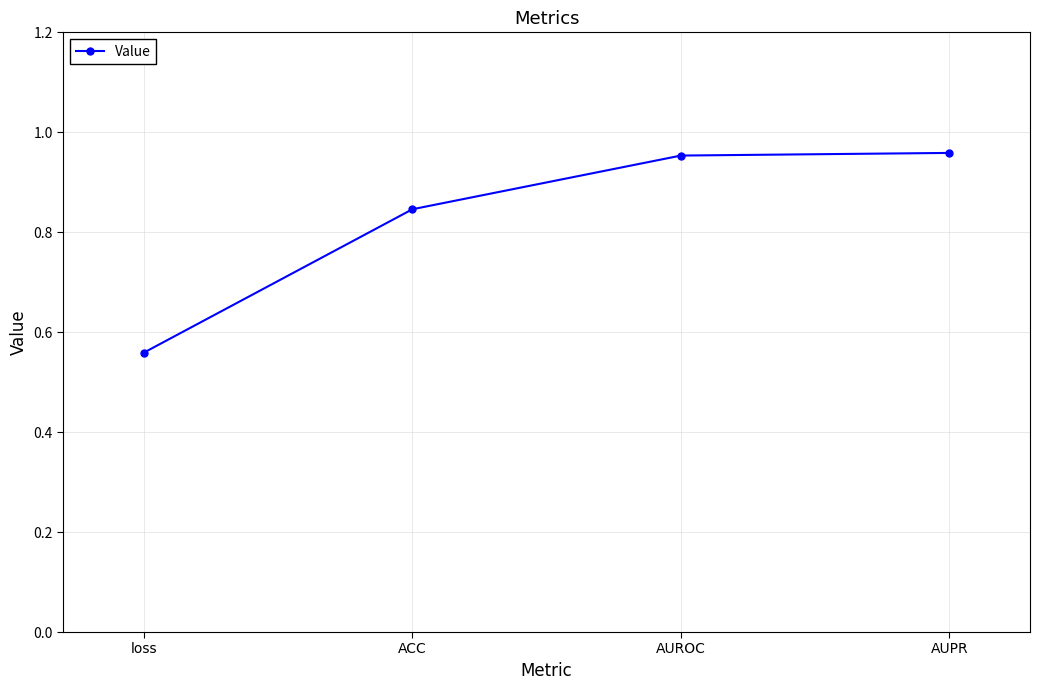

Where is the data nearest to the value 0?

loss